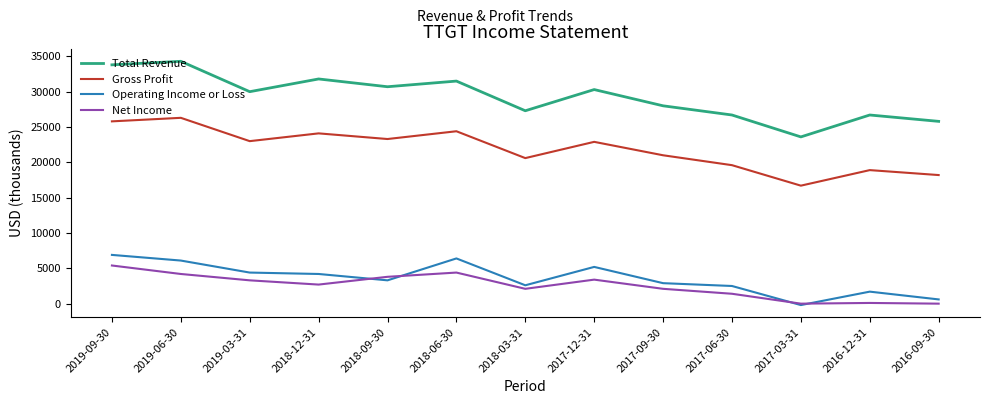

The value of Gross Profit at 2019-06-30 is 38108. True or false?

False